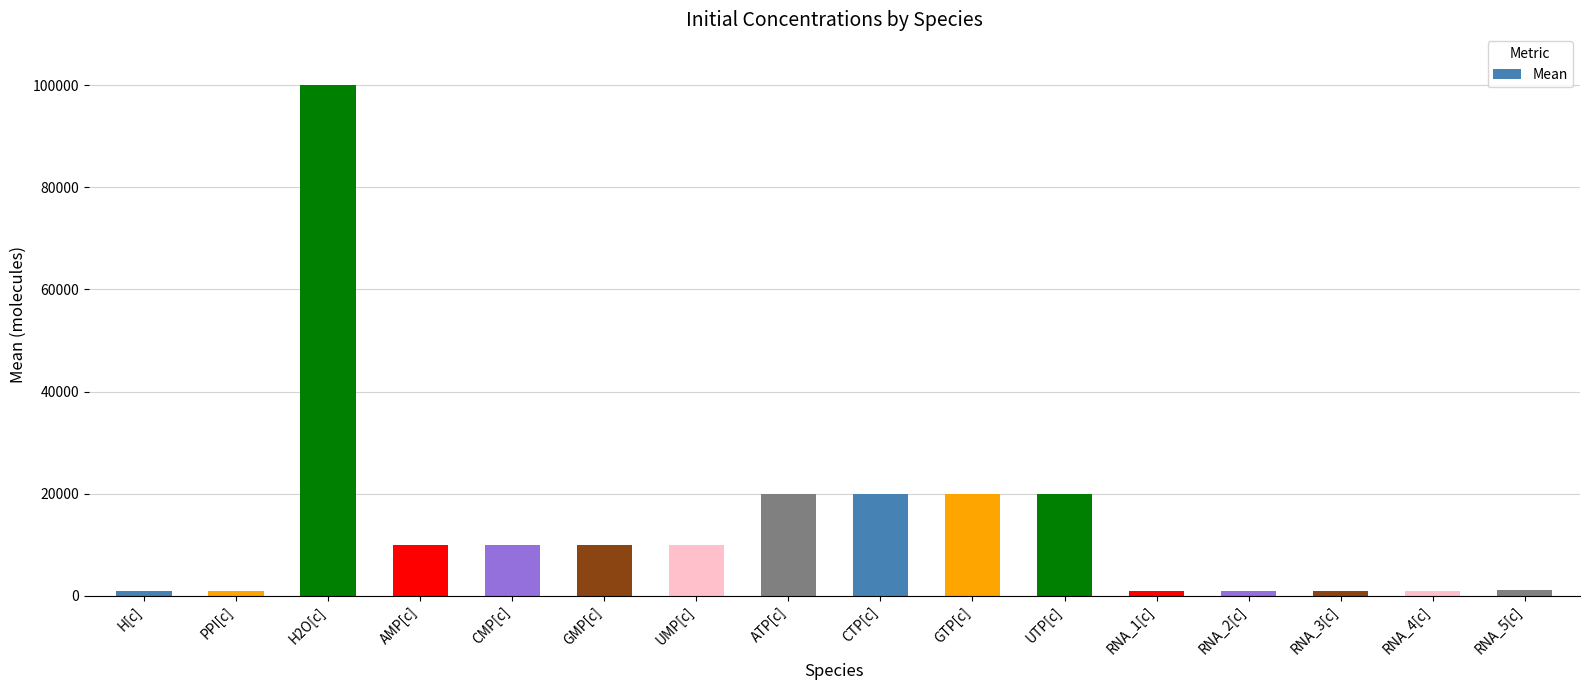

What is the sum of all values?

227100